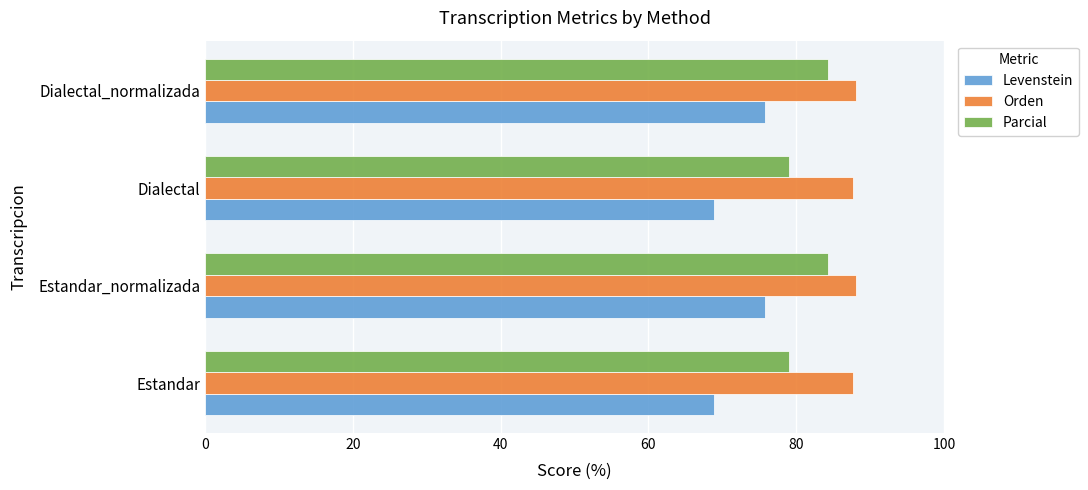

What is the spread (max minus min) of values at Dialectal?

18.8